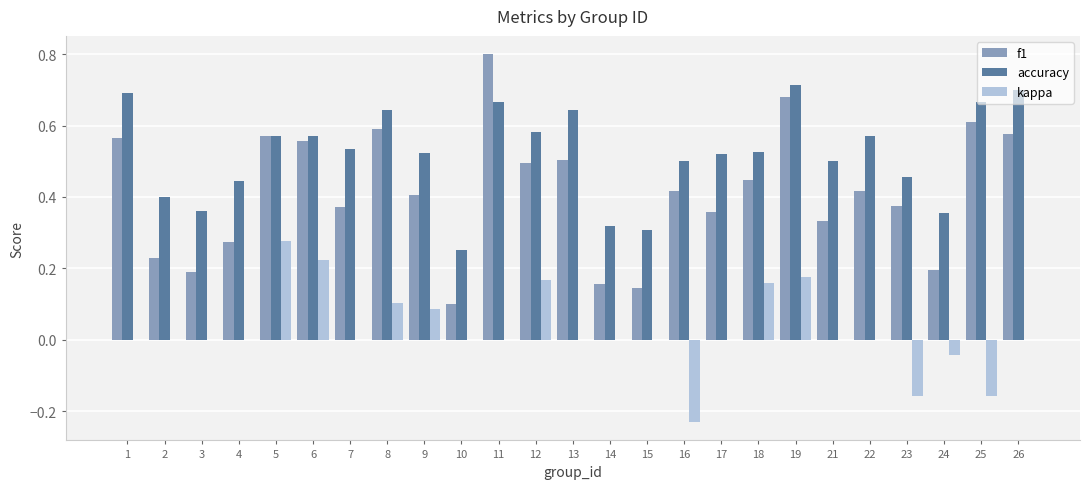

Which series changed the most between 3 and 8?

f1